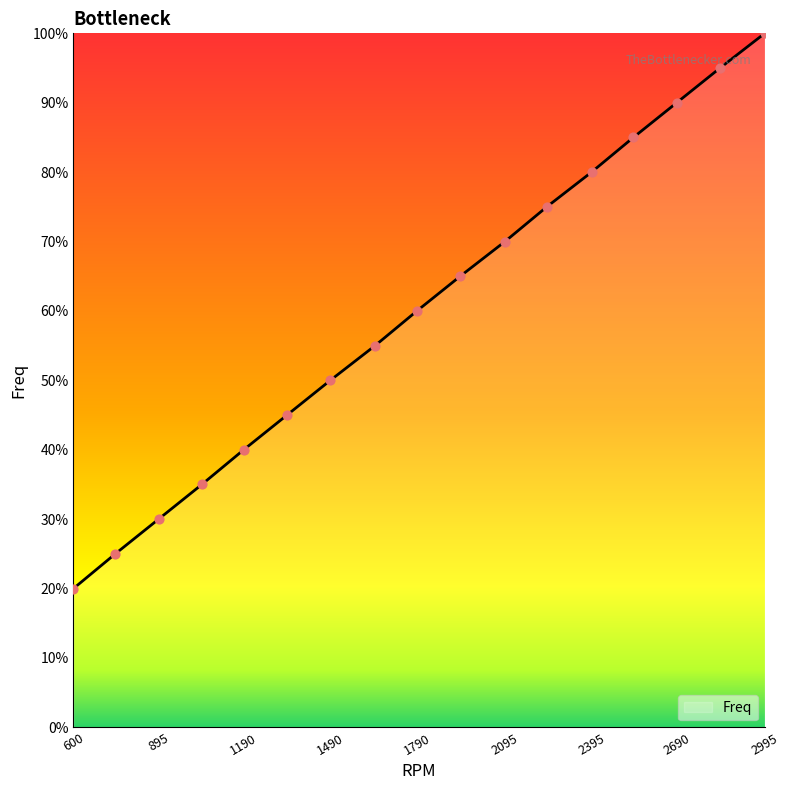

What is the maximum value shown in the chart?

100